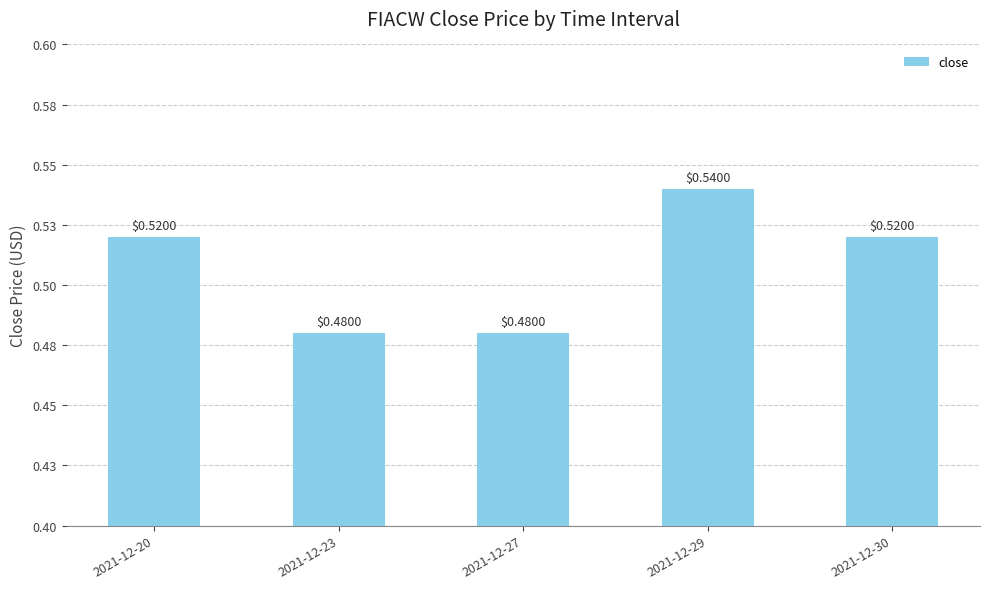

Which label corresponds to the largest value in the chart?

2021-12-29